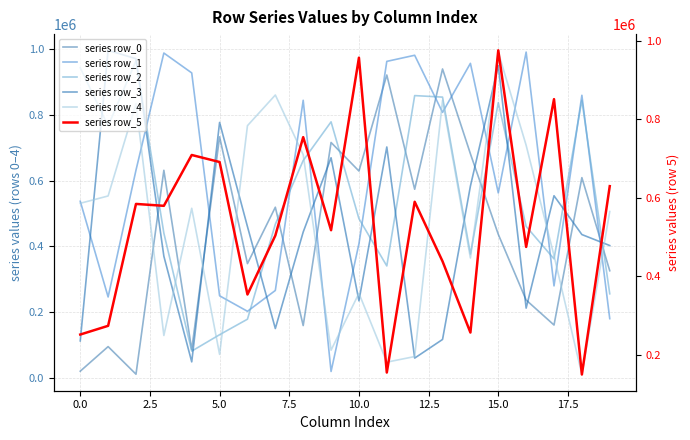

What is the value of the series row_3 point at the 18th from the left?

554190